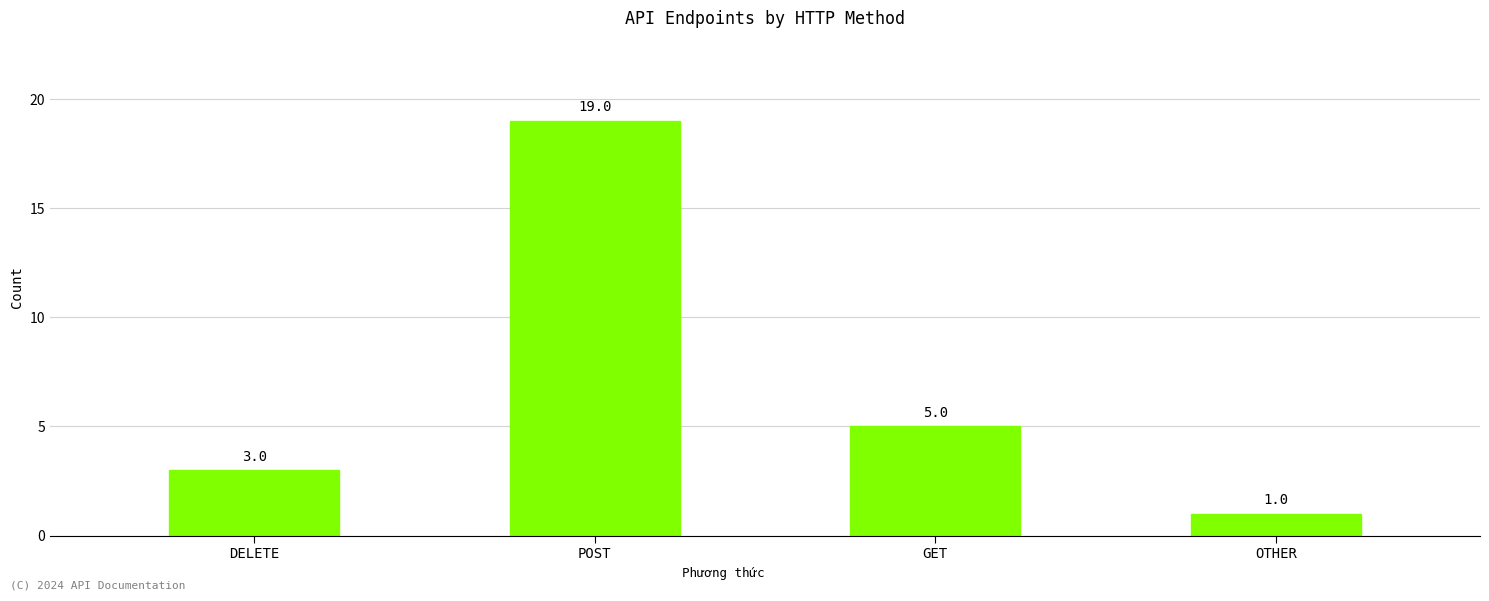

What is the change in value from DELETE to GET?

+2